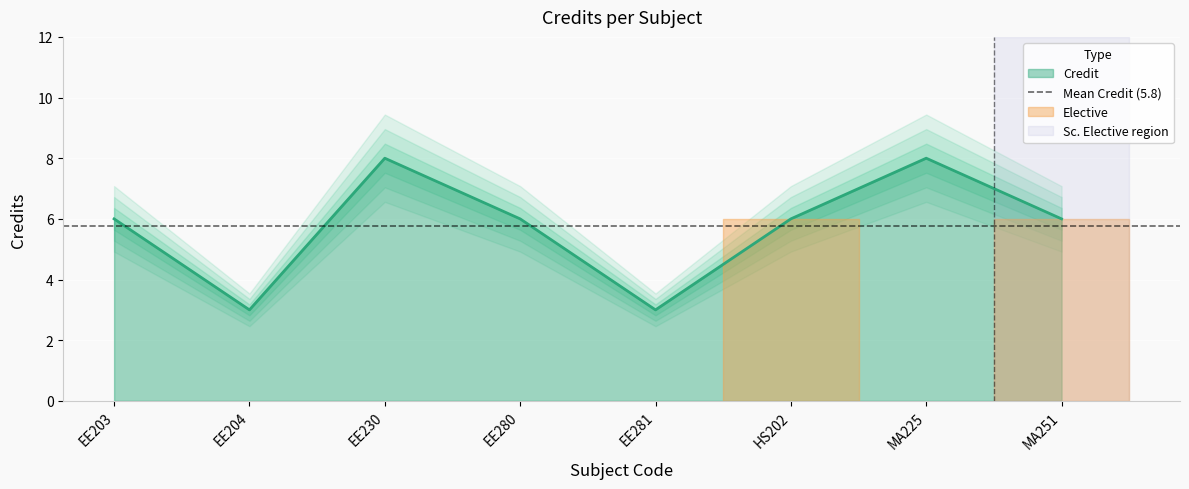

Reading right to left, extract all data points from this chart.

6	8	6	3	6	8	3	6